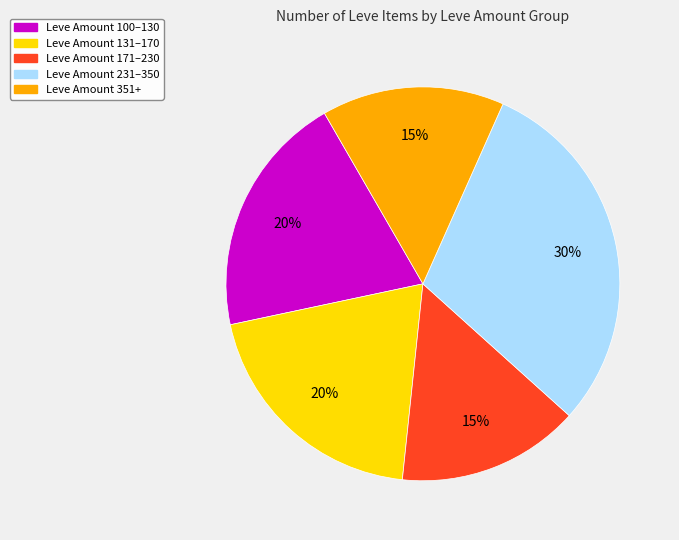

Does Leve Amount 171–230 account for over 50% of the chart?

No